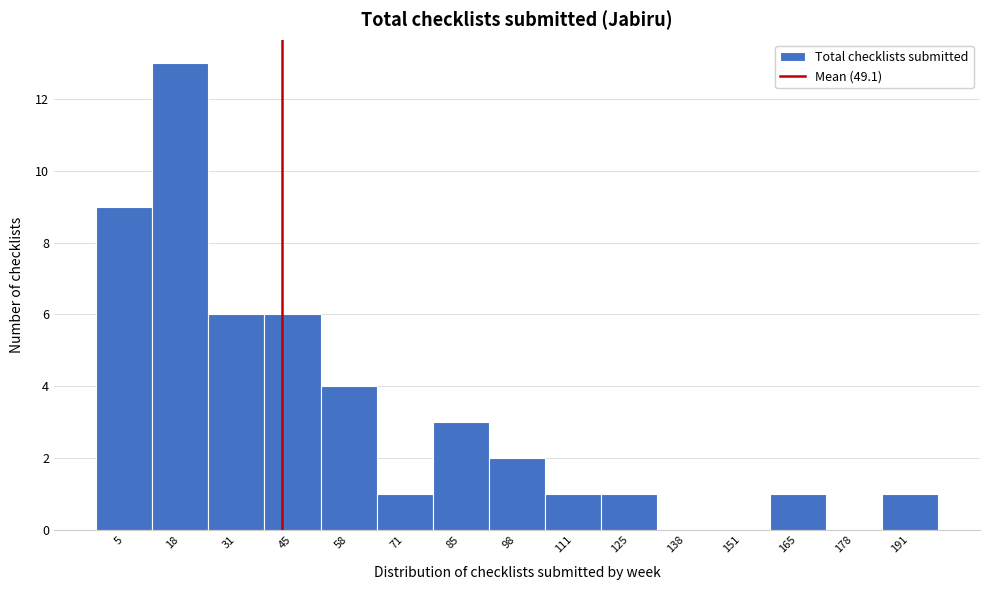

Reading left to right, extract all data points from this chart.

5=9	18=13	31=6	45=6	58=4	71=1	85=3	98=2	111=1	125=1	138=0	151=0	165=1	178=0	191=1